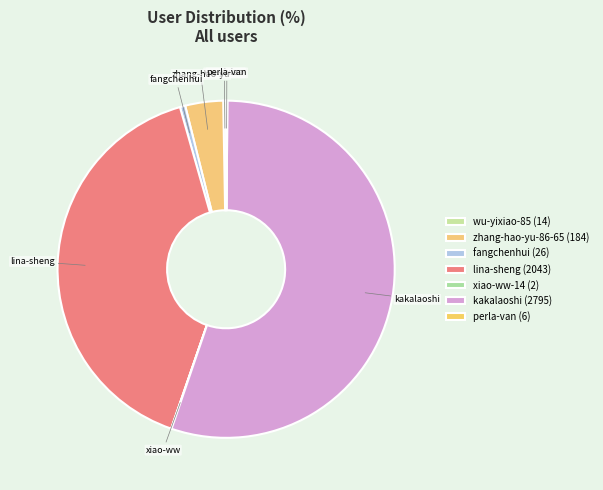

Between wu-yixiao-85 and lina-sheng, which is larger?

lina-sheng